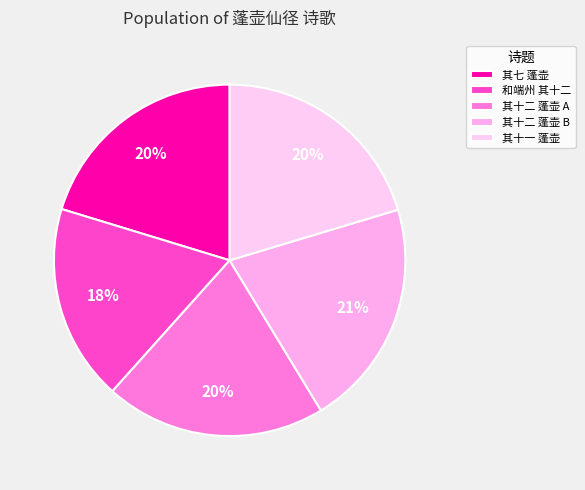

Count the number of slices in the pie.

5